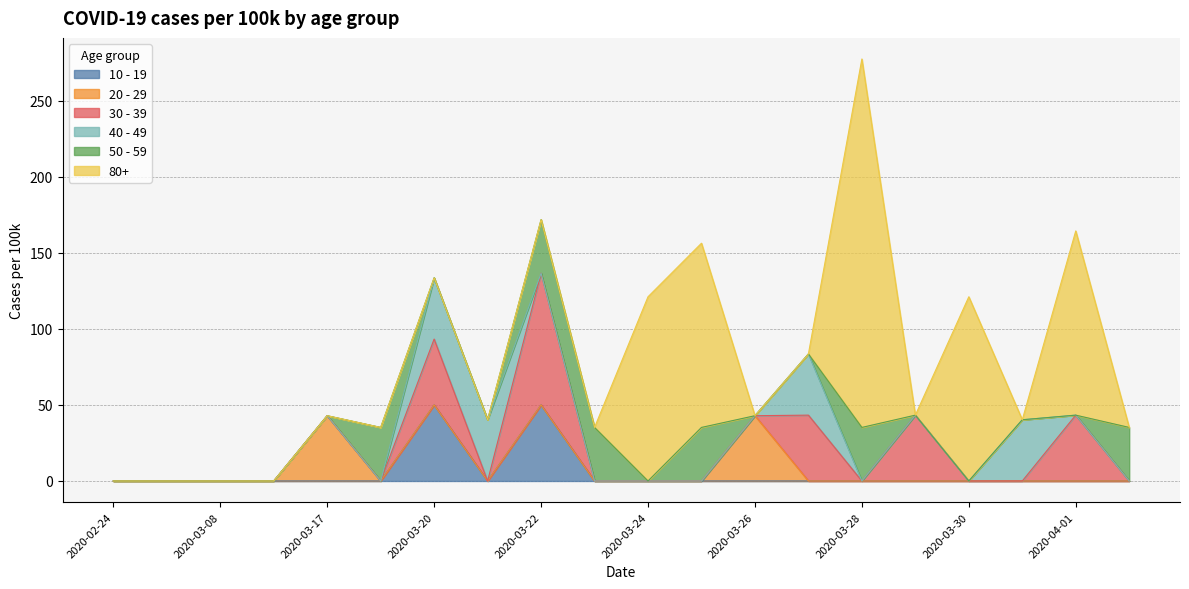

True or false: 20 - 29 has more than 0 points higher than both neighbors.

True